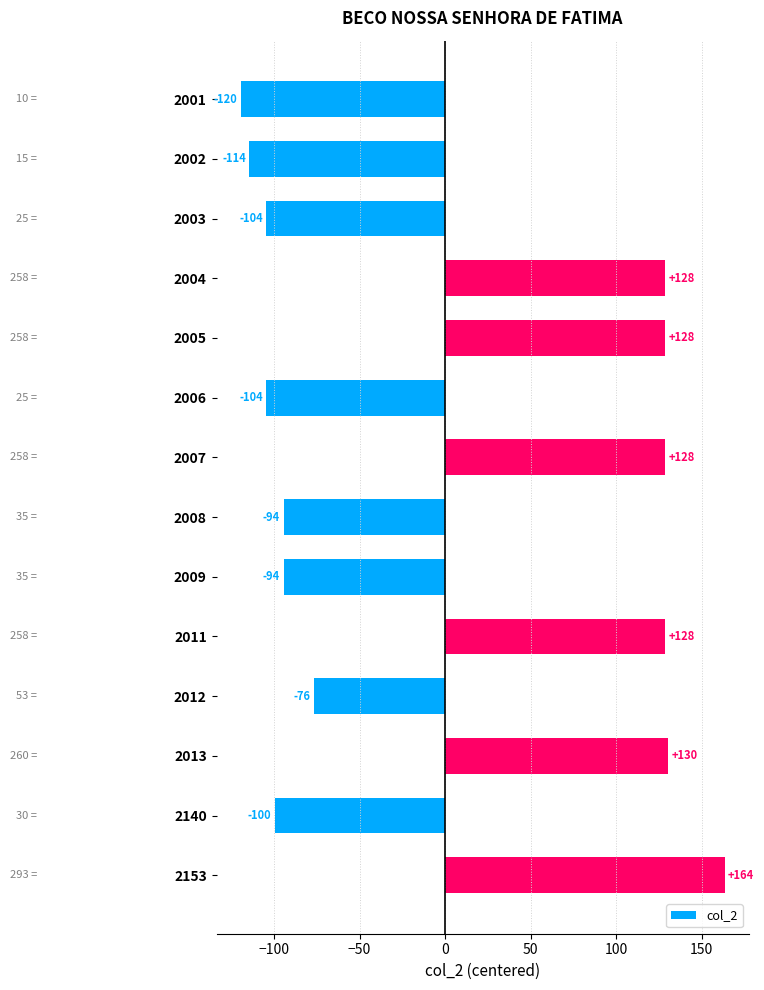

True or false: the data shows 205.7 at 2007.

False